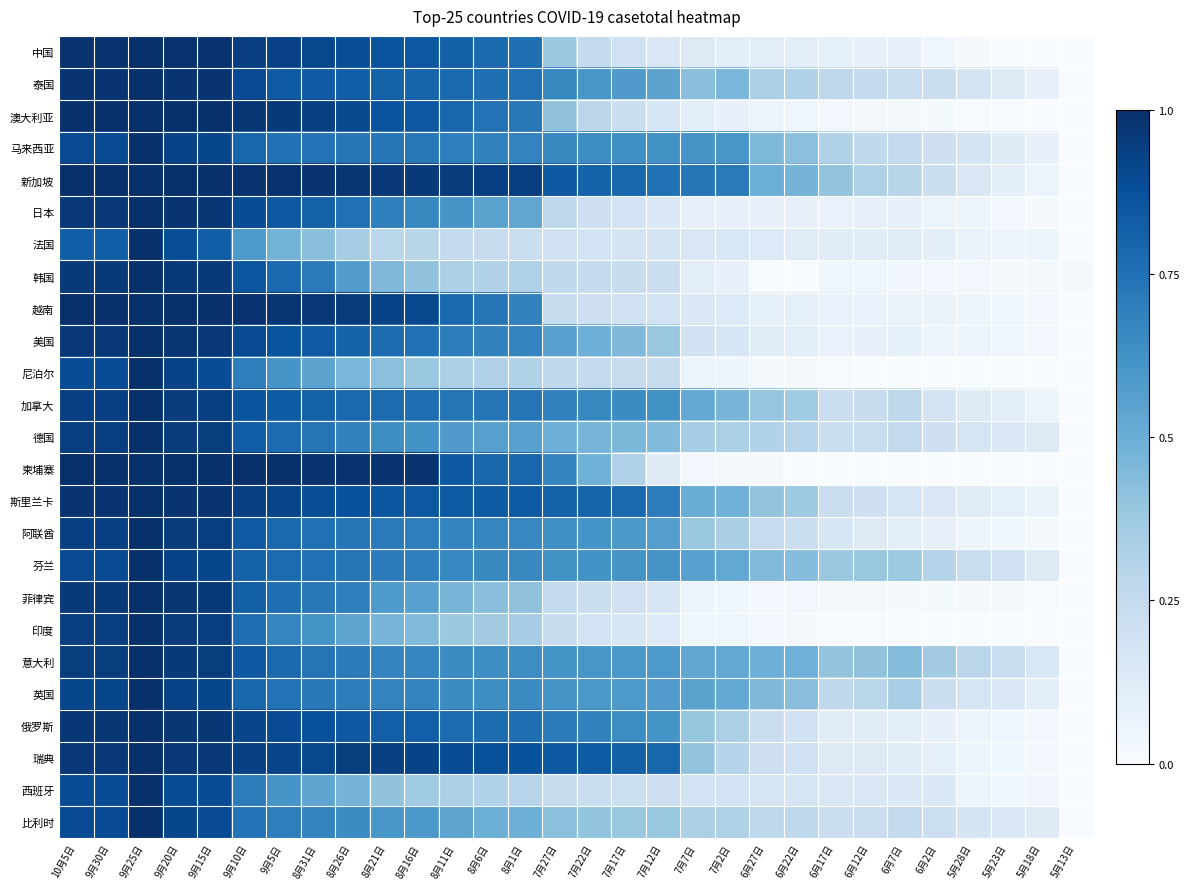

Which has a higher value, 8月21日 or 7月17日?

8月21日